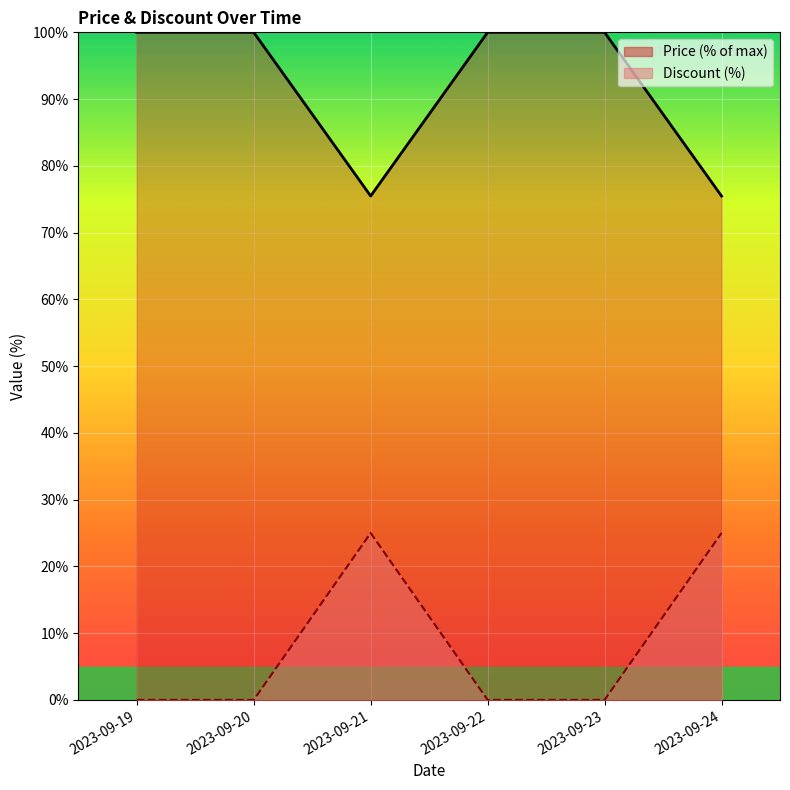

What are all the series names shown in the legend?

Price, Discount